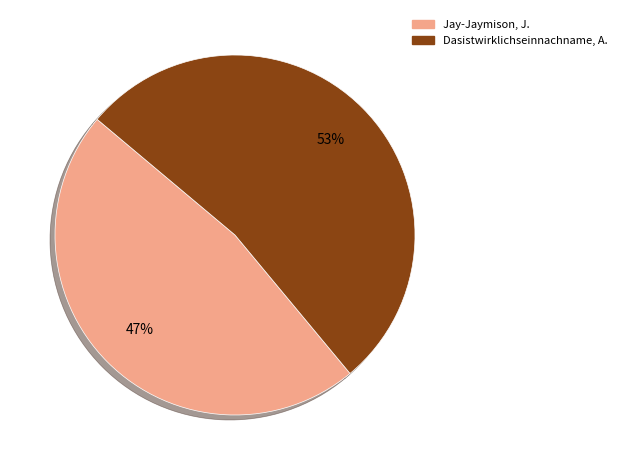

To the nearest percent, what is the average slice percentage?

50%